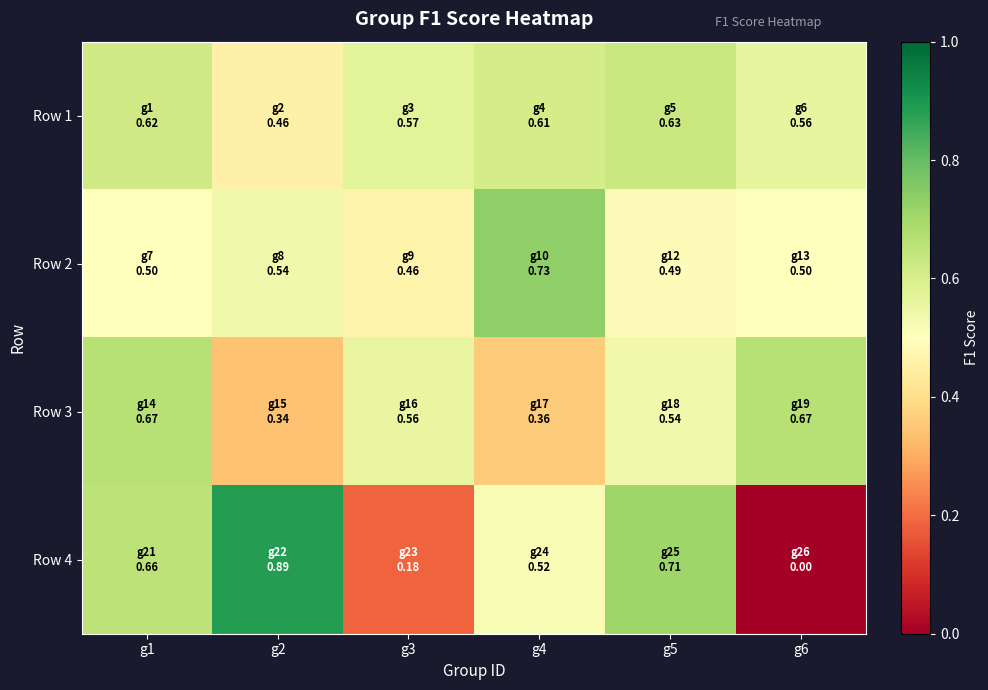

Which has a higher value, g6 or g3?

g3